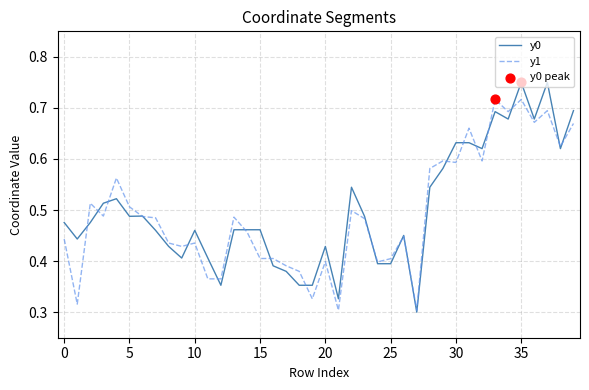

Which series has the widest spread of values?

y0